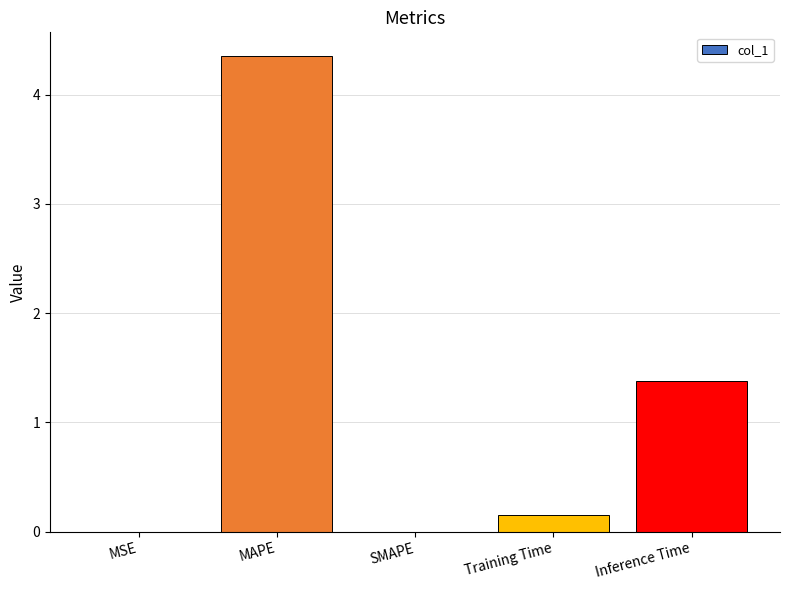

Between Training Time and MAPE, which is larger?

MAPE